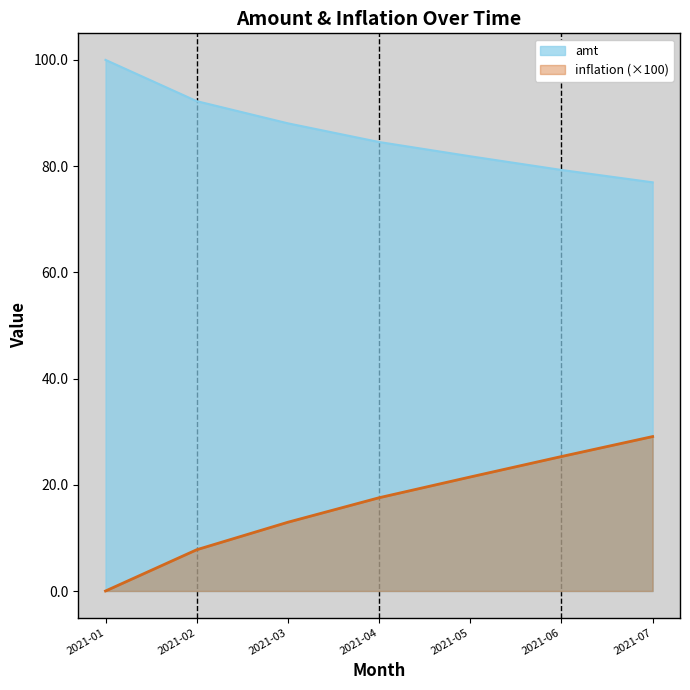

The value of amt at 2021-02 is 92.2. True or false?

True